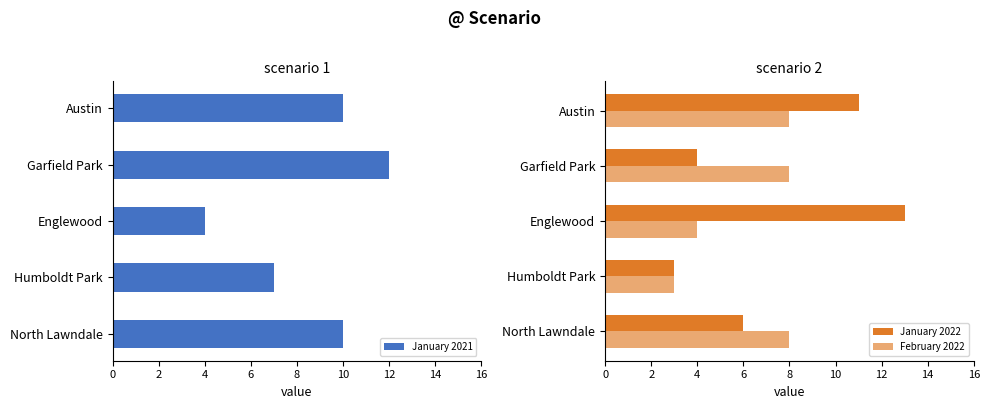

What is the difference between the January 2021 values at Garfield Park and Englewood?

8